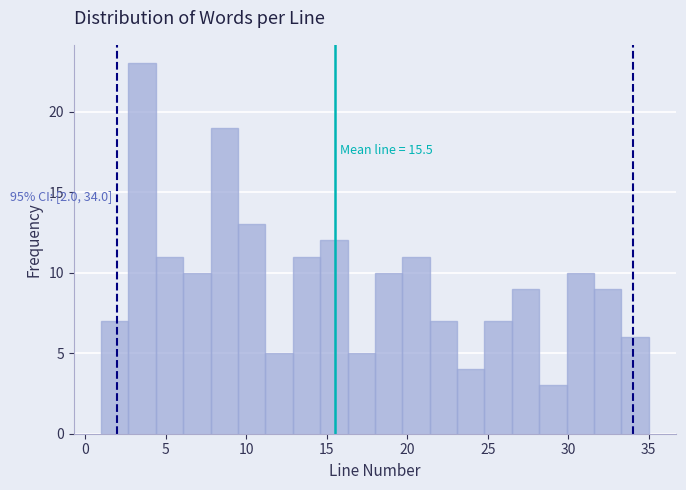

Read against the x-axis, roughly where is the centre of the tallest bar?

3.5